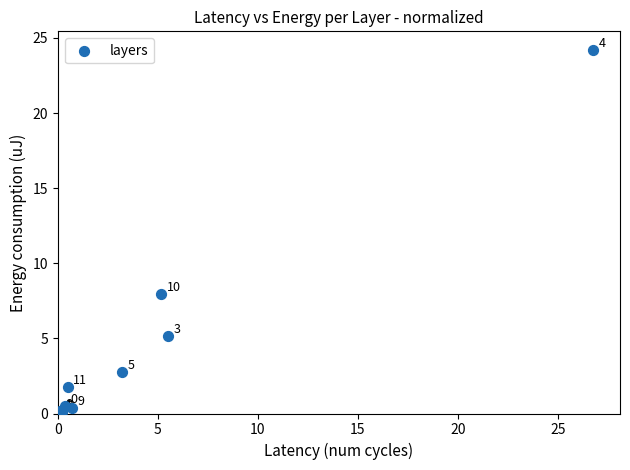

What Y value in the scatter plot is closest to 12?

8.0